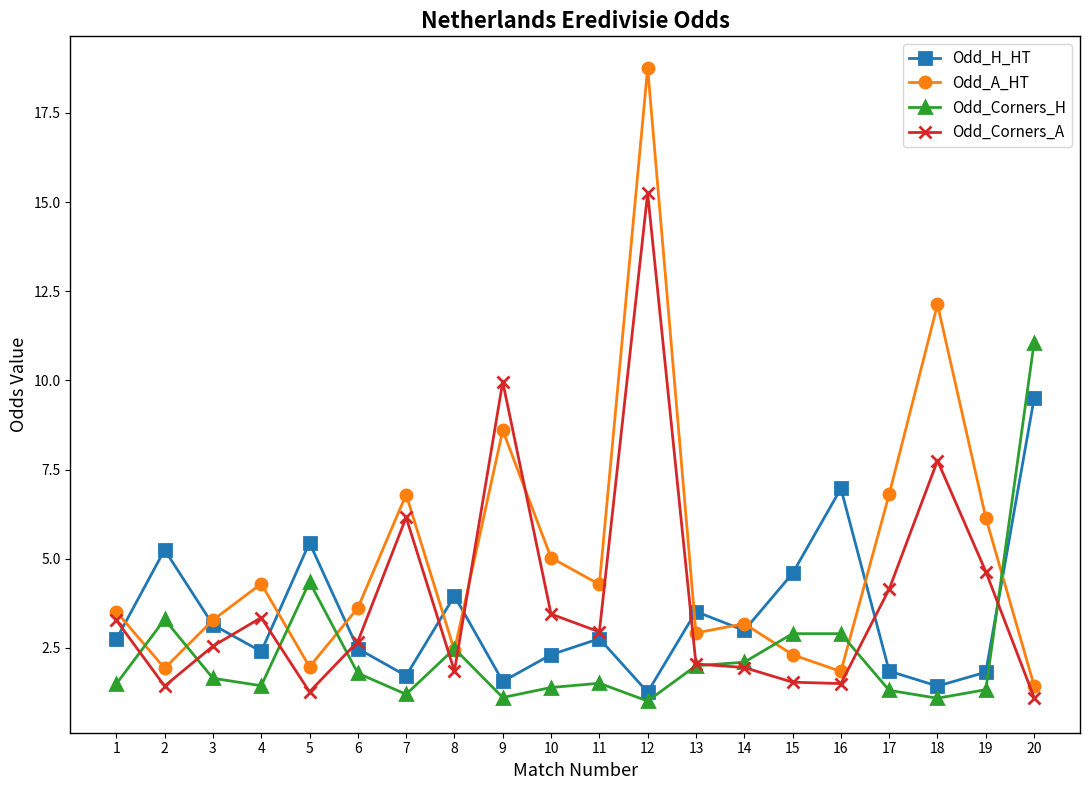

In Odd_A_HT, how many points are higher than both neighbors (excluding endpoints)?

6